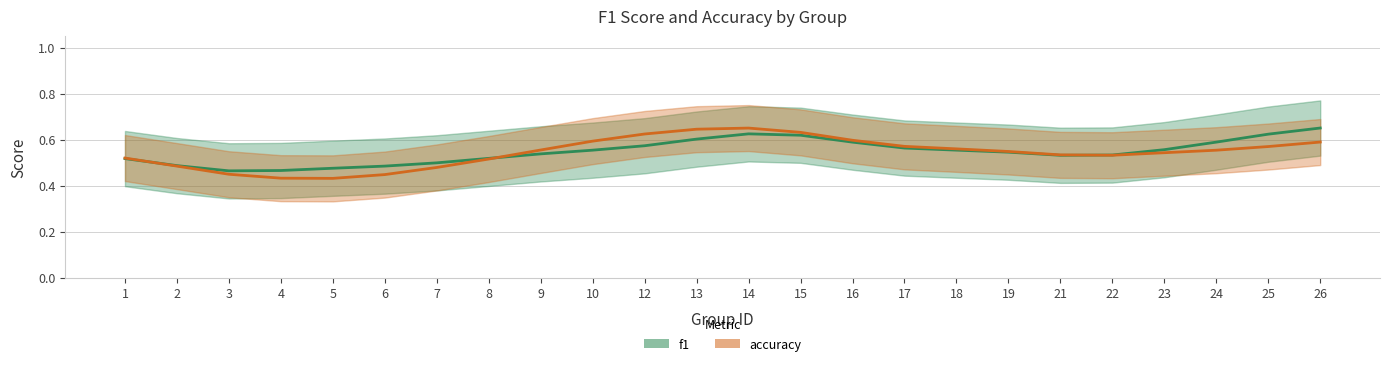

Which series has the largest total across all categories?

f1